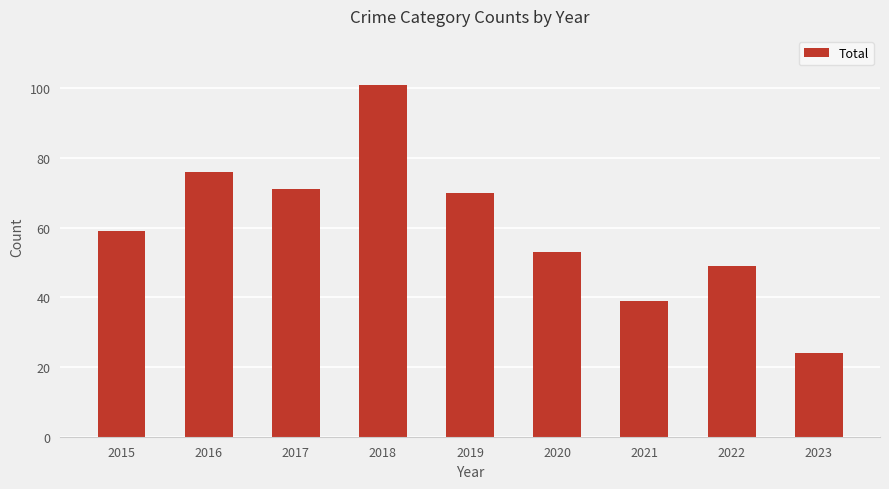

What is the change in value from 2020 to 2021?

-14